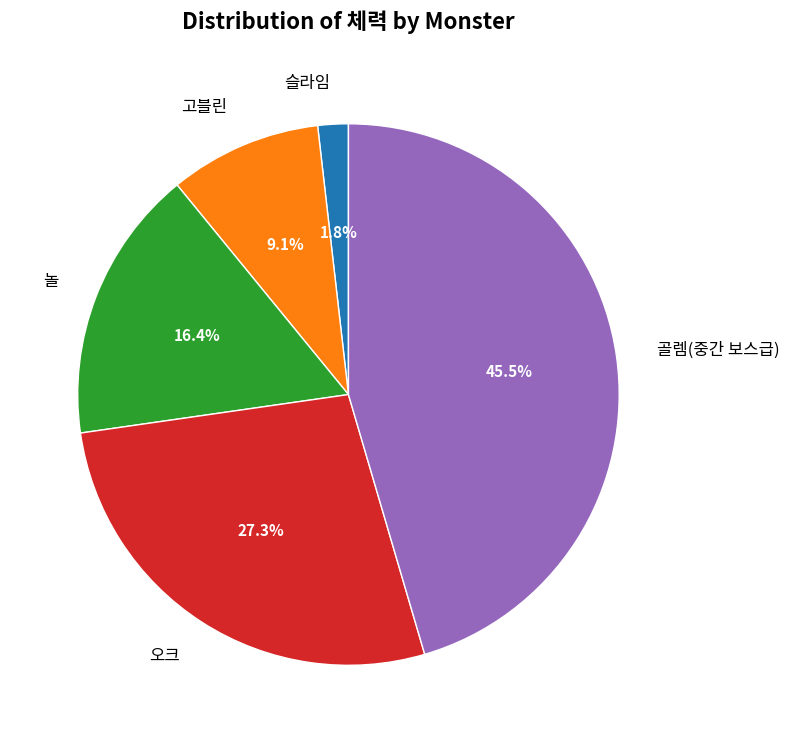

To the nearest percent, what is the difference between the largest and smallest slice percentages?

44%